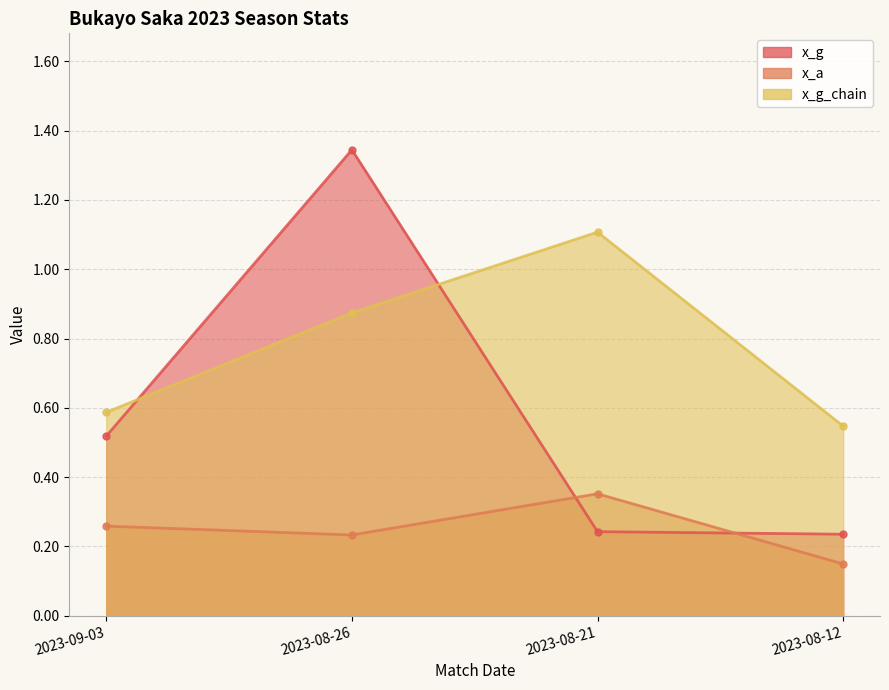

Is the value of x_g_chain at 2023-09-03 greater than the value of x_a at 2023-08-26?

Yes